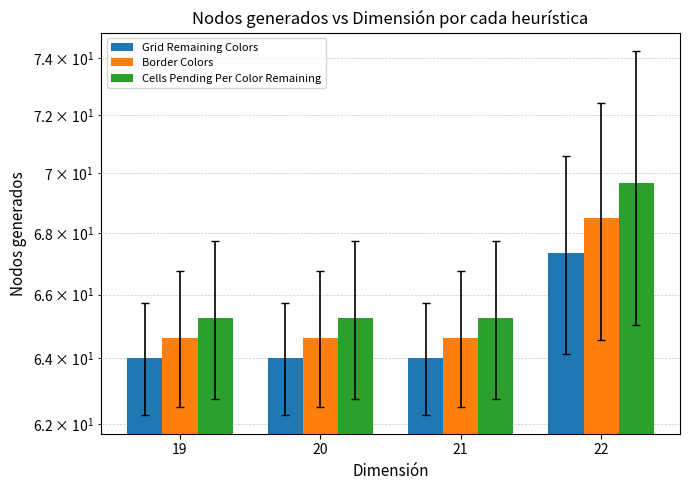

Reading left to right, transcribe all the data shown in this chart.

Grid Remaining Colors: 64.0	64.0	64.0	67.3
Border Colors: 64.6	64.6	64.6	68.5
Cells Pending Per Color Remaining: 65.2	65.2	65.2	69.7